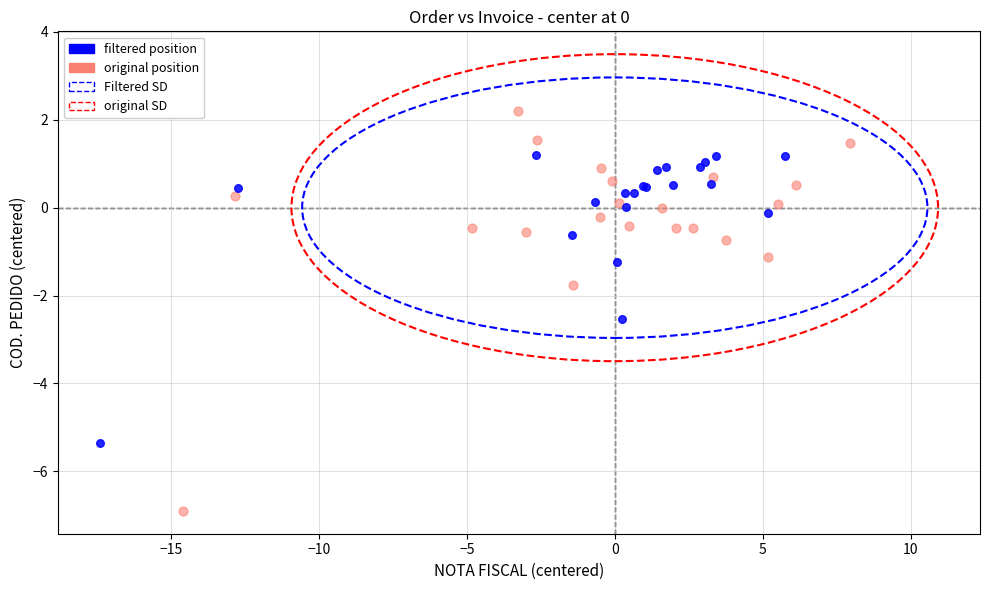

Which series reaches the minimum Y coordinate?

original position